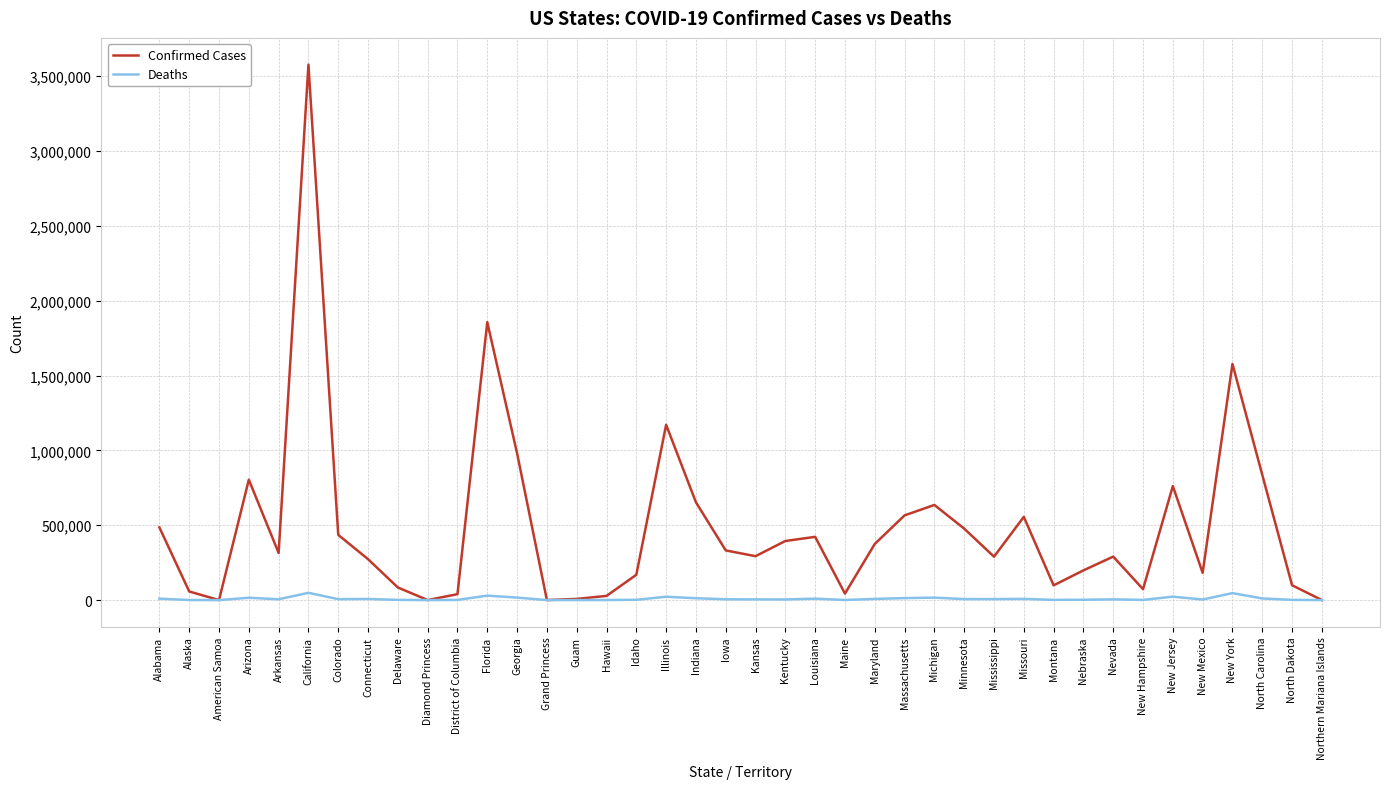

Is it true that Deaths equals 16274 at Michigan?

True